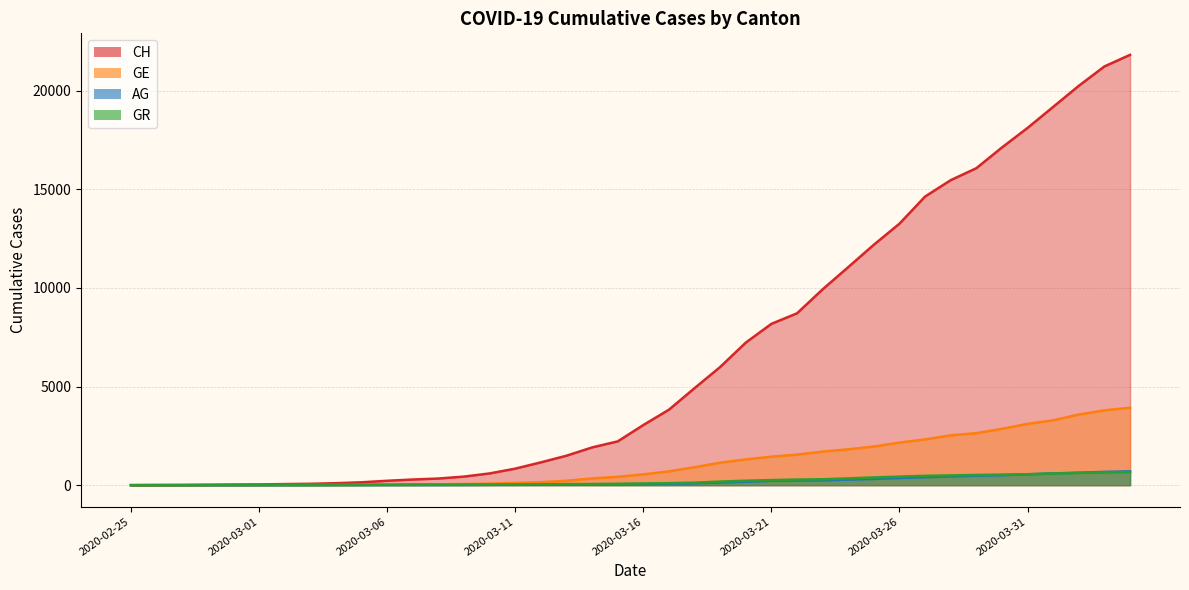

Is it true that GE equals 13 at 2020-03-03?

True